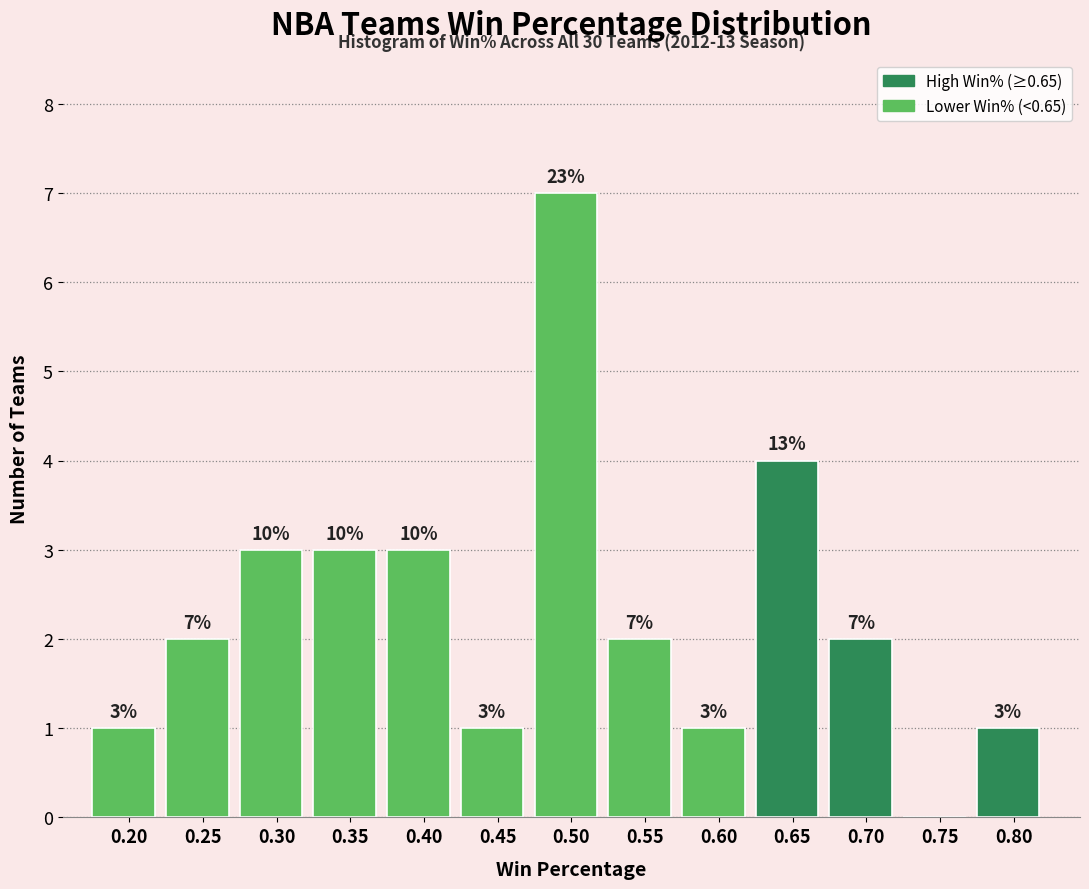

Reading left to right, list all the values displayed in this chart.

0.20=1	0.25=2	0.30=3	0.35=3	0.40=3	0.45=1	0.50=7	0.55=2	0.60=1	0.65=4	0.70=2	0.75=0	0.80=1